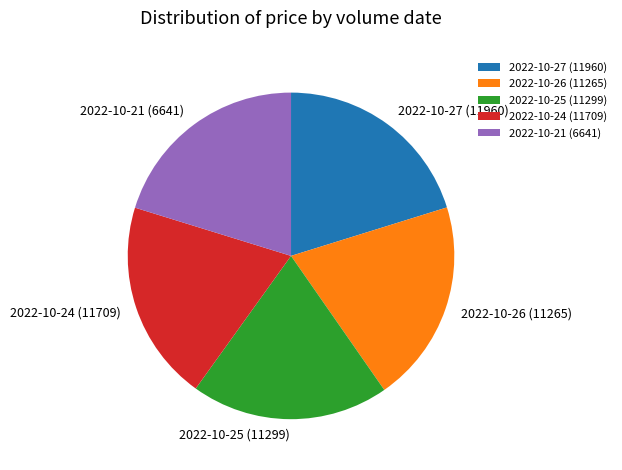

Count the number of slices in the pie.

5